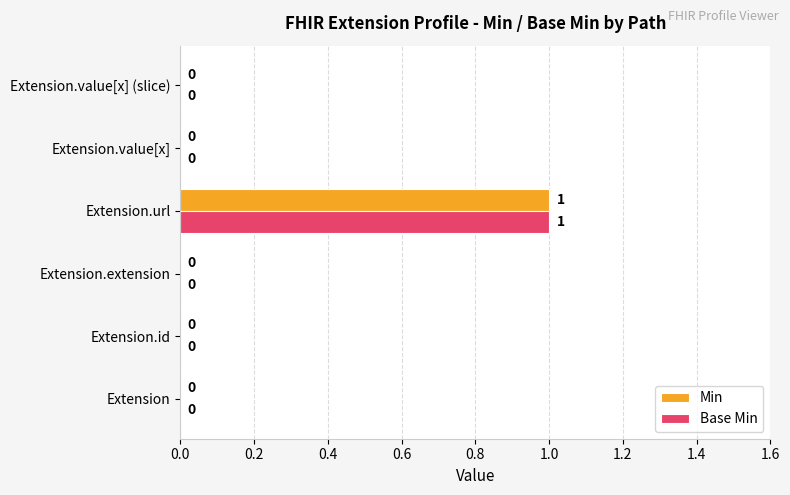

Is it true that Base Min equals 0 at Extension.id?

True